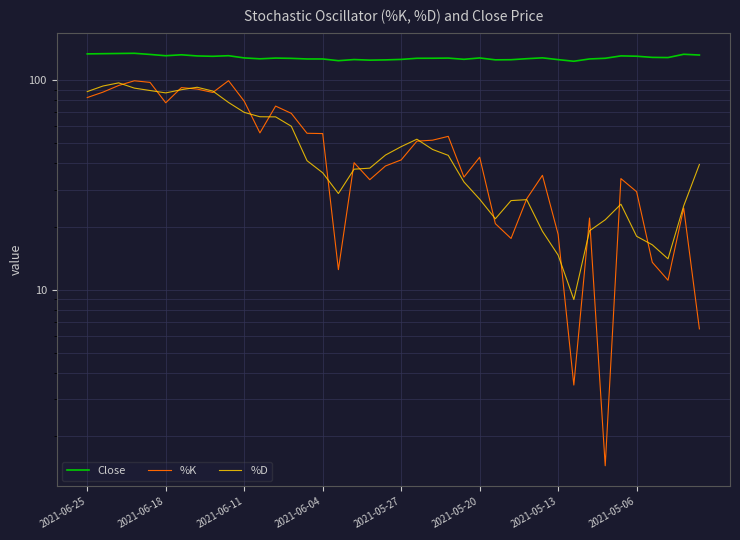

How many interior local peaks does the %D series have?

5